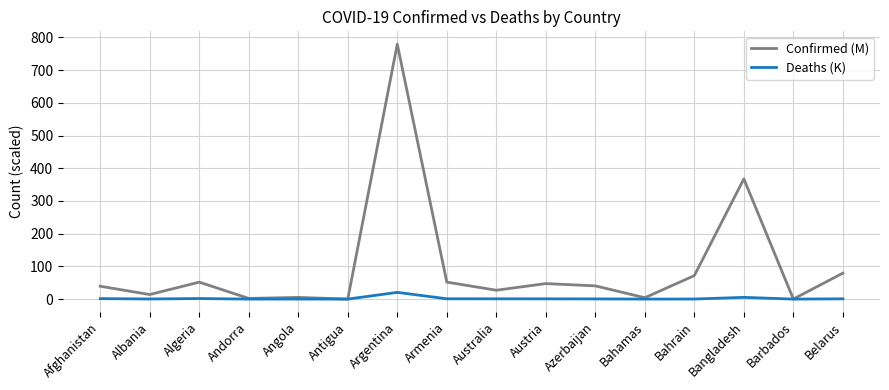

Does the chart display data point markers on the line(s)?

No